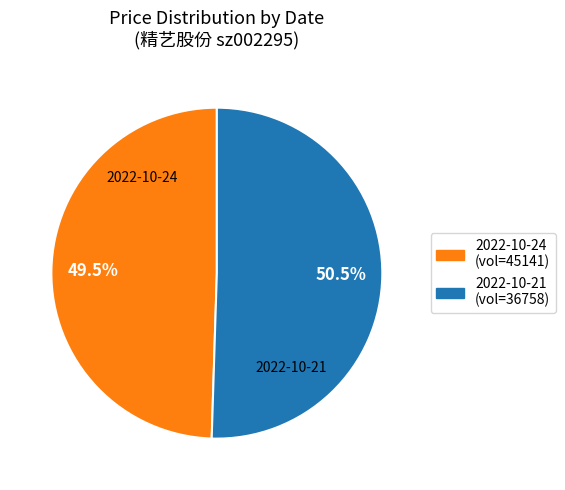

Does any single category account for the majority?

Yes